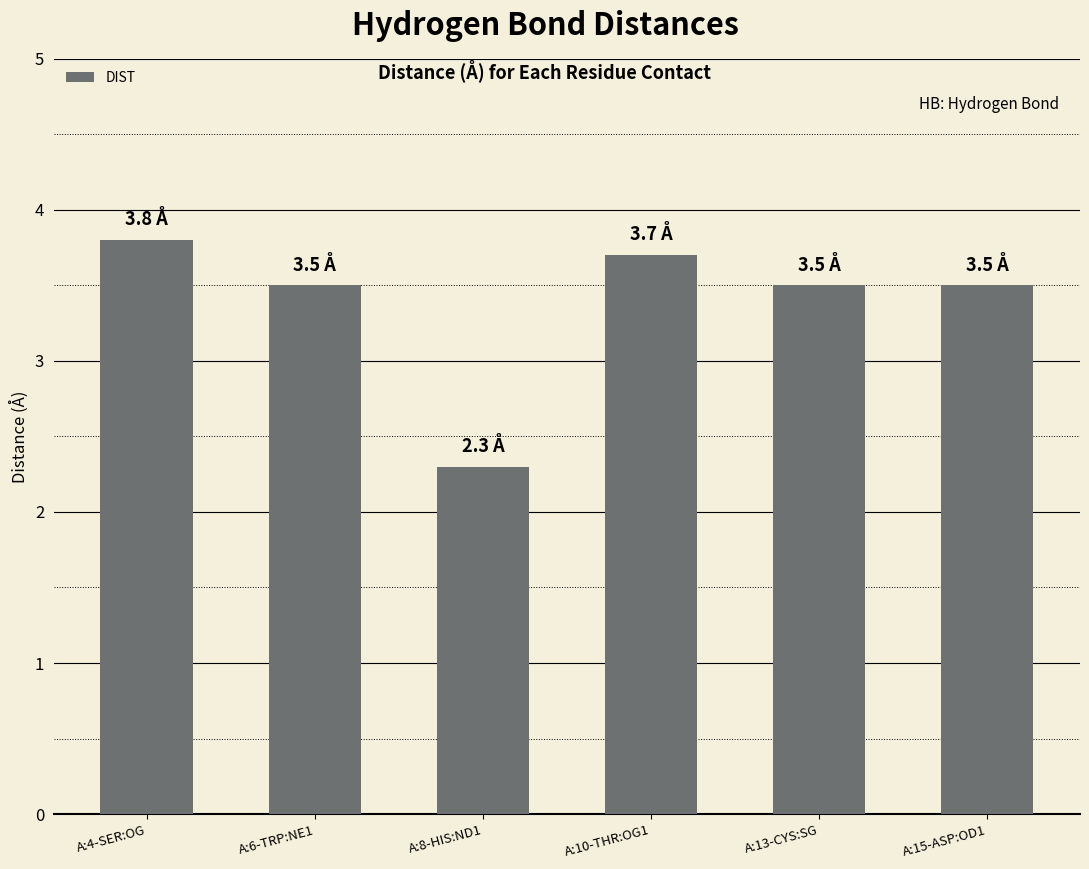

Which label corresponds to the smallest value in the chart?

A:8-HIS:ND1